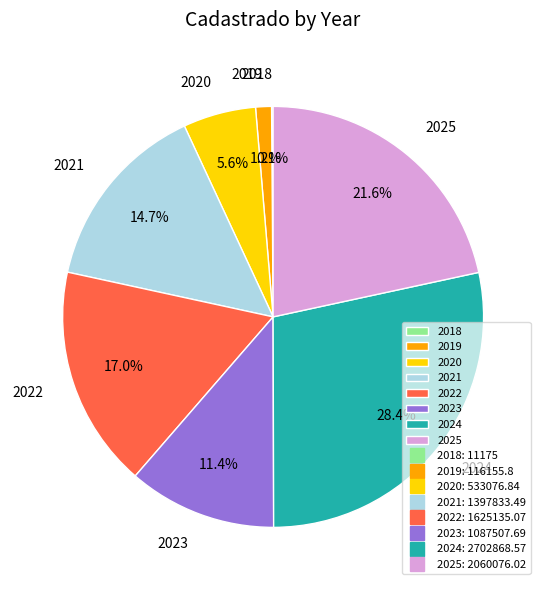

Does 2025 account for over 50% of the chart?

No